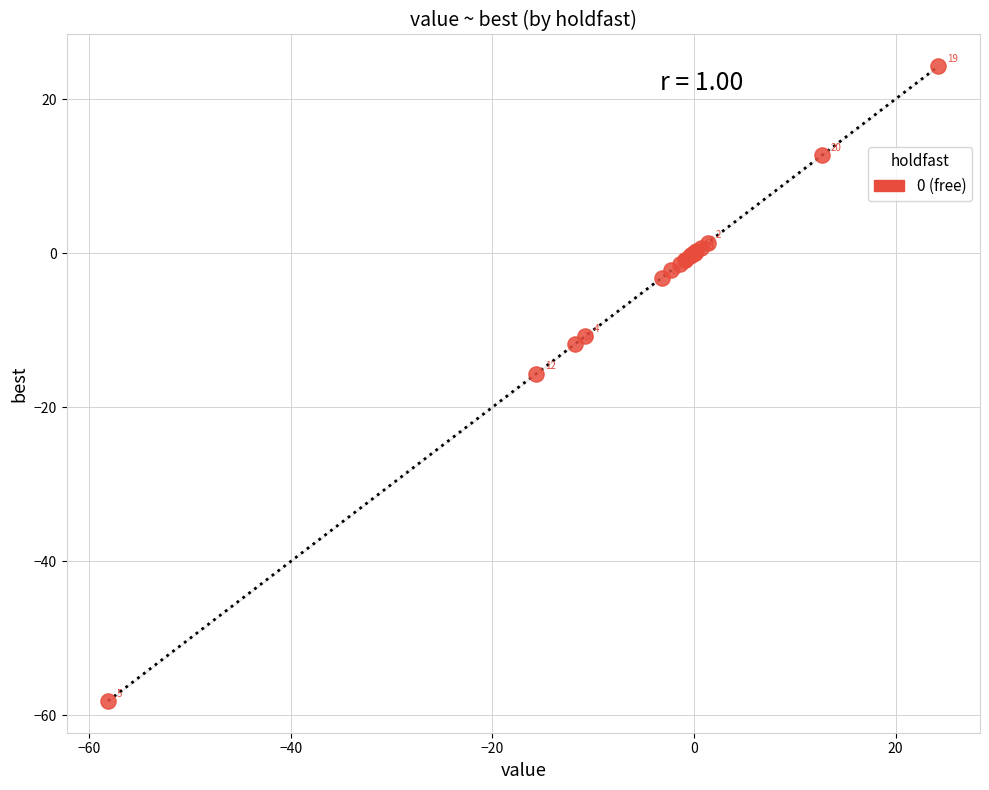

What Y value in the scatter plot is closest to -16?

-15.6